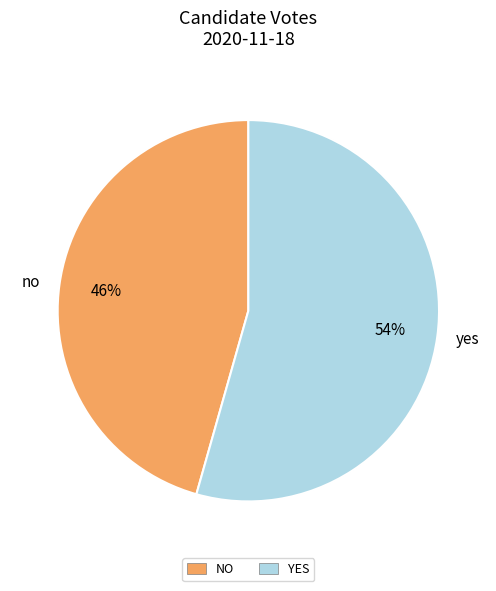

Is there a majority slice in this chart?

Yes